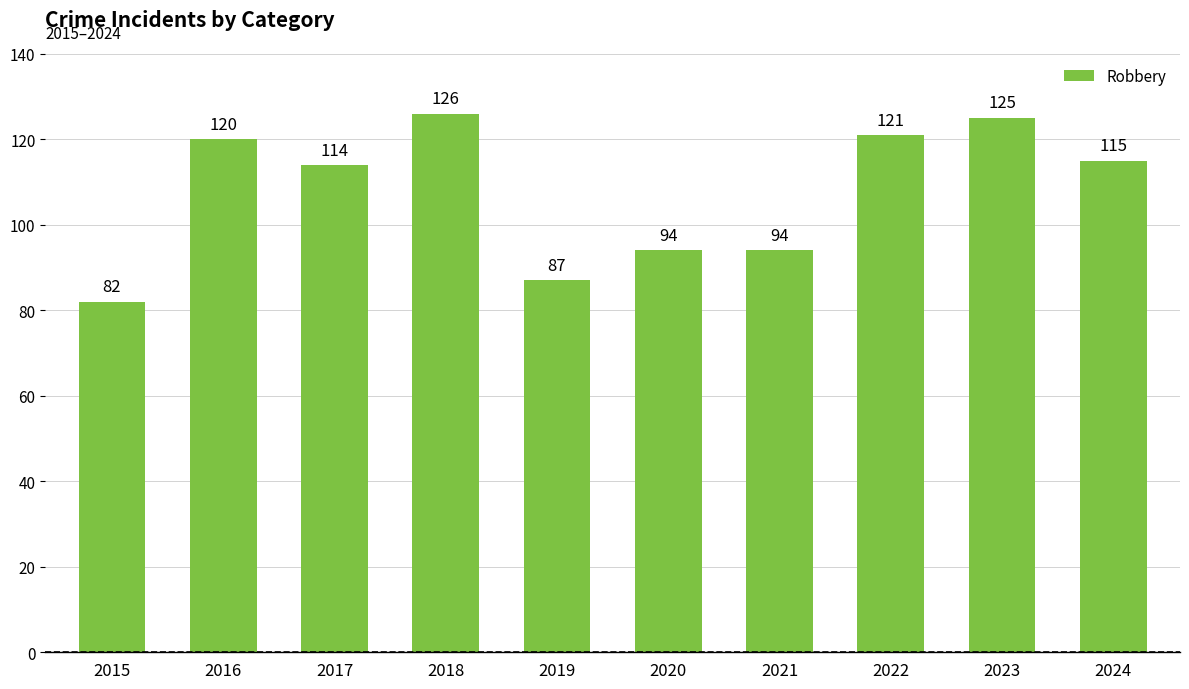

Approximately how many times larger is the value at 2022 compared to 2023?

1.0